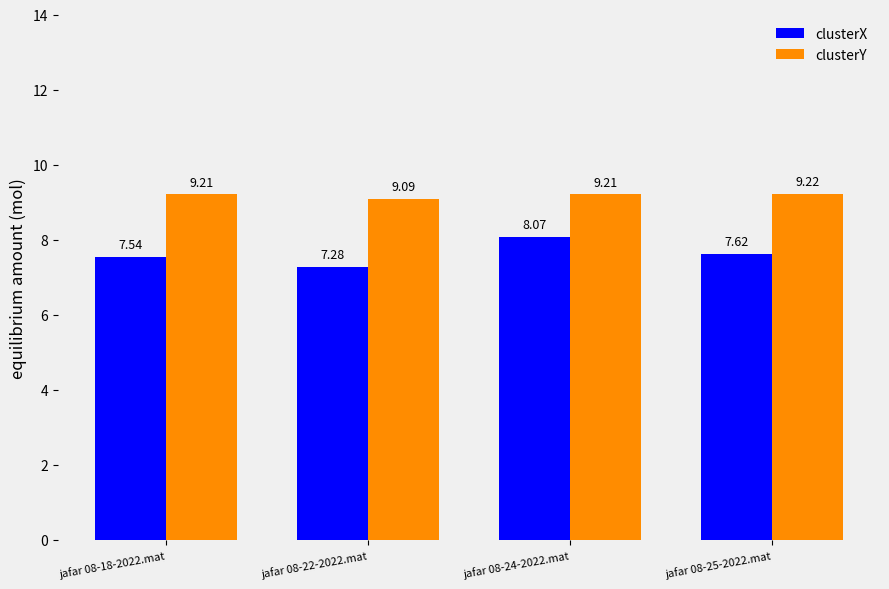

List the labels in order of clusterX value, largest first.

jafar 08-24-2022.mat, jafar 08-25-2022.mat, jafar 08-18-2022.mat, jafar 08-22-2022.mat